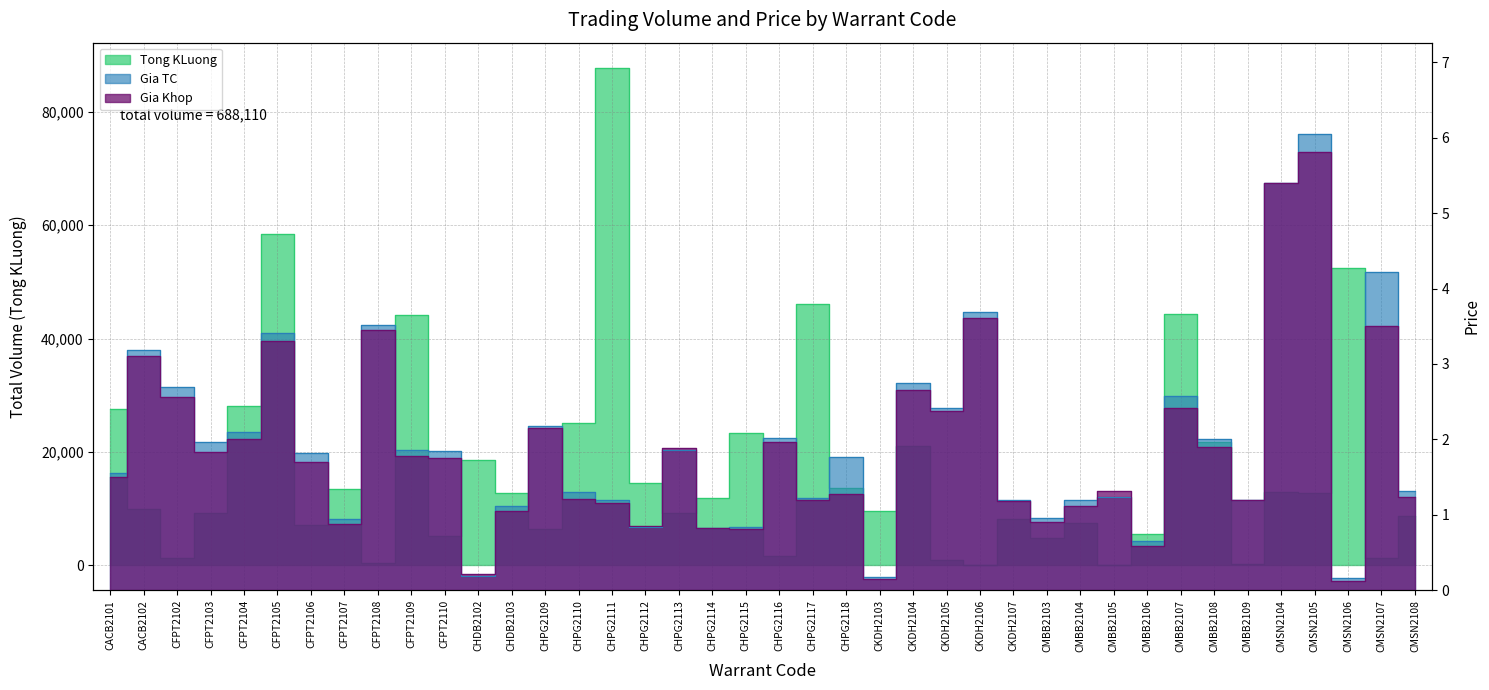

Reading left to right, transcribe all the data shown in this chart.

Tong KLuong: 27600.0	9880.0	1200.0	9300.0	28140.0	58510.0	7170.0	13450.0	480.0	44200.0	5240.0	18640.0	12770.0	6470.0	25080.0	87830.0	14440.0	9220.0	11870.0	23400.0	1630.0	46050.0	13560.0	9660.0	20980.0	890.0	110.0	8160.0	4730.0	7470.0	30.0	5460.0	44340.0	21730.0	310.0	12940.0	12690.0	52520.0	1260.0	8700.0
Gia TC: 1.6	3.2	2.7	2.0	2.1	3.4	1.8	0.9	3.5	1.9	1.8	0.2	1.1	2.2	1.3	1.2	0.8	1.9	0.8	0.8	2.0	1.2	1.8	0.2	2.8	2.4	3.7	1.2	1.0	1.2	1.2	0.7	2.6	2.0	1.2	5.4	6.0	0.2	4.2	1.3
Gia Khop: 1.5	3.1	2.6	1.8	2.0	3.3	1.7	0.9	3.5	1.8	1.8	0.2	1.1	2.1	1.2	1.1	0.8	1.9	0.8	0.8	2.0	1.2	1.3	0.1	2.7	2.4	3.6	1.2	0.9	1.1	1.3	0.6	2.4	1.9	1.2	5.4	5.8	0.1	3.5	1.2